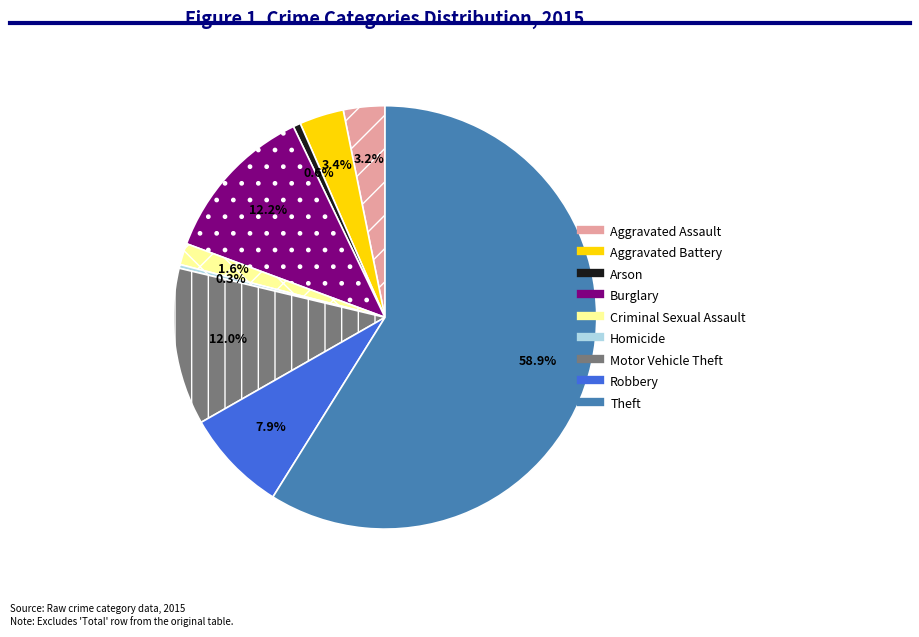

The Theft slice represents 59% of the pie. True or false?

True